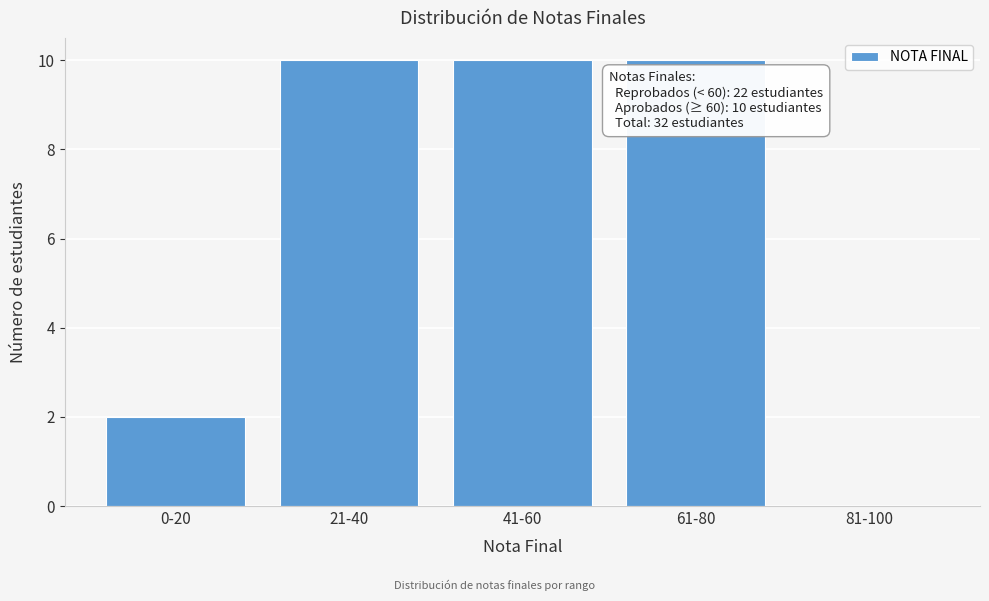

Reading left to right, what are all the values shown in this chart?

0-20=2	21-40=10	41-60=10	61-80=10	81-100=0